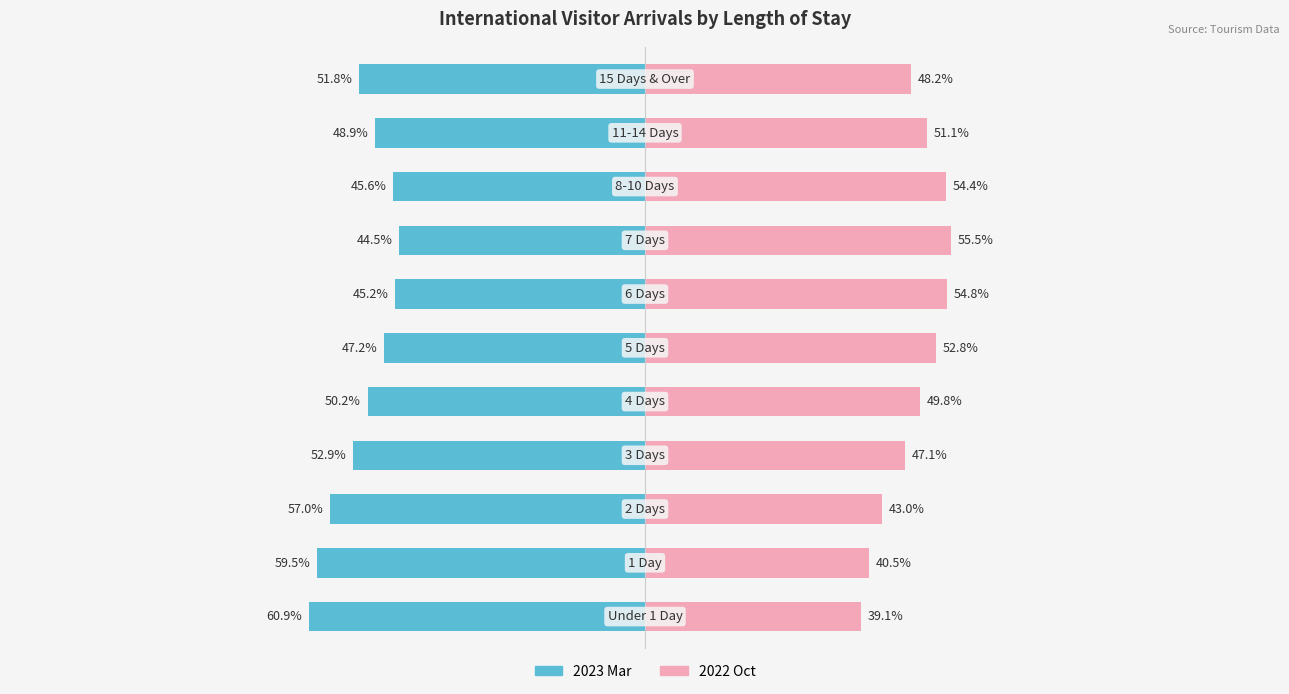

At which label does 2023 Mar first exceed -50?

5